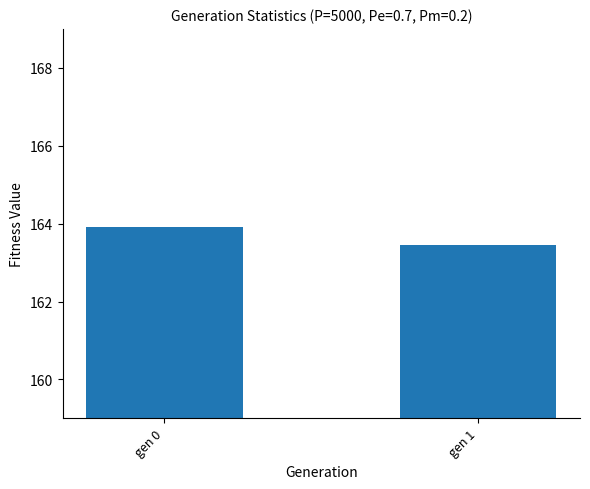

List the labels in order of value, largest first.

gen 0, gen 1